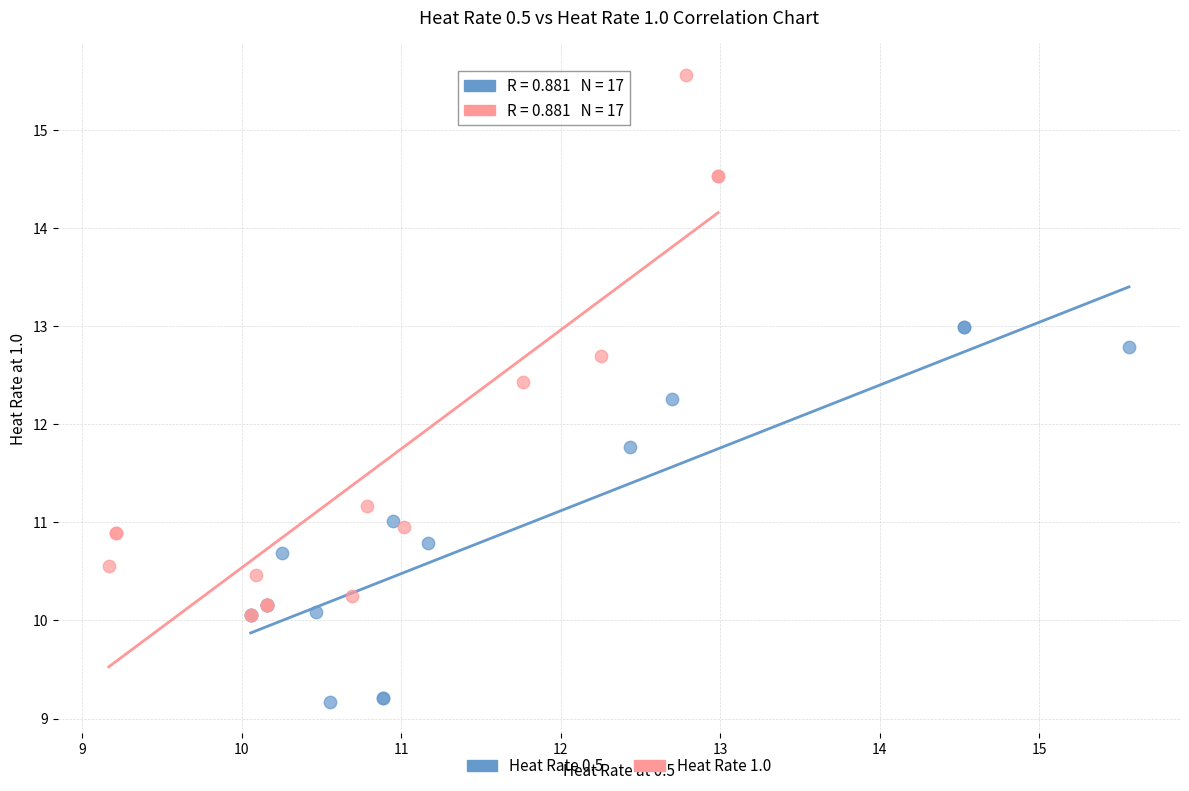

Which series contains the lowest Y value?

Heat Rate 0.5